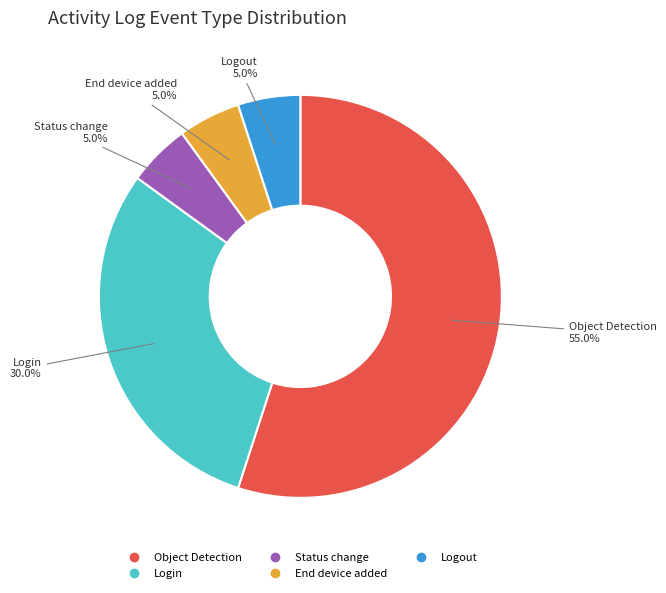

What is the ratio of the value at Logout to the value at Object Detection?

0.1